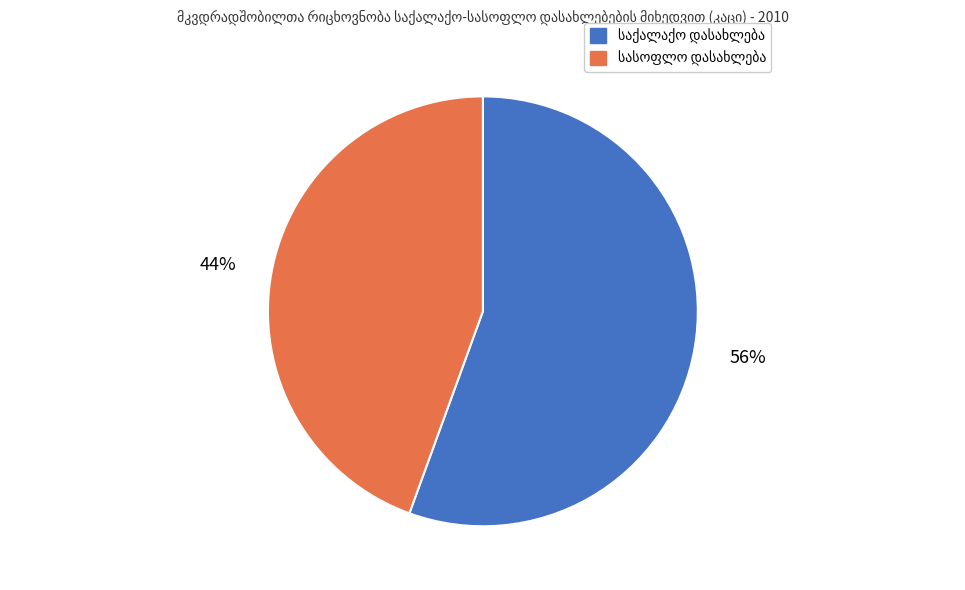

Is there a majority slice in this chart?

Yes